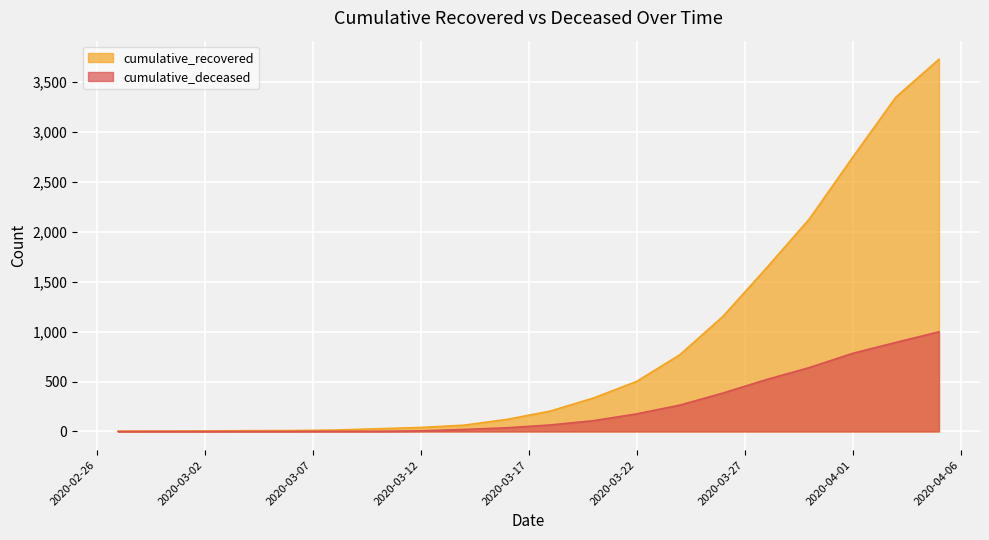

True or false: cumulative_recovered has a value of 2415 at 2020-04-05.

False